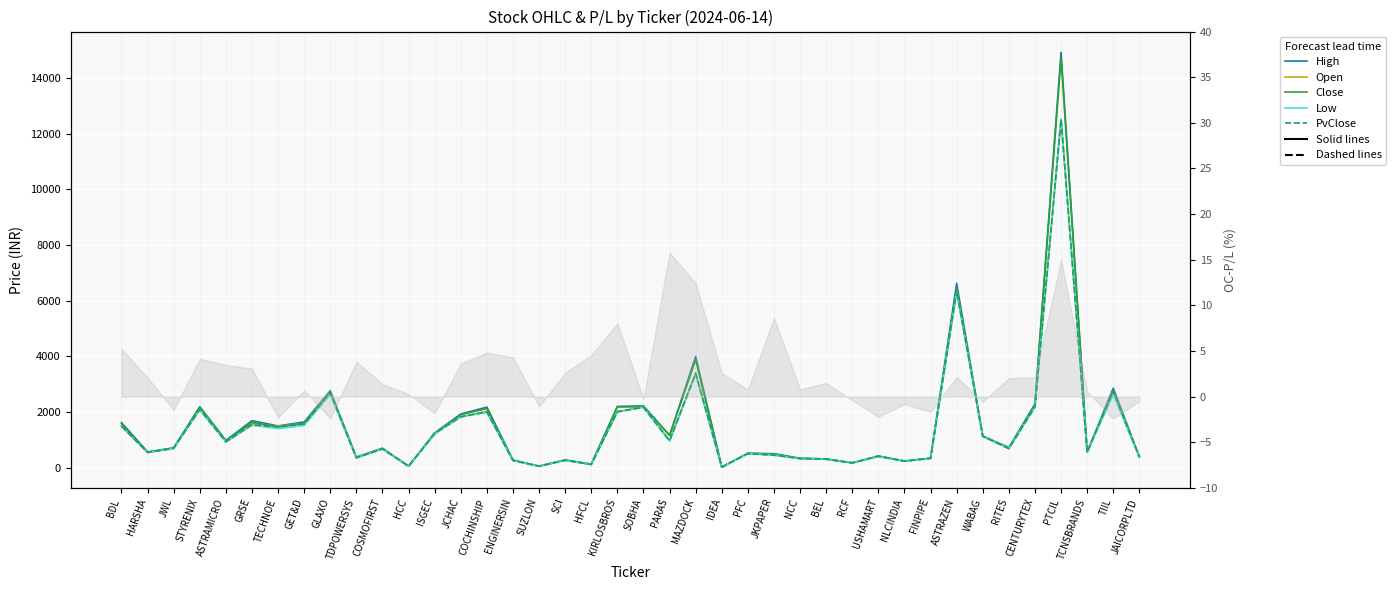

List the series in order of their peak value, lowest first.

Open, Low, PvClose, Close, High